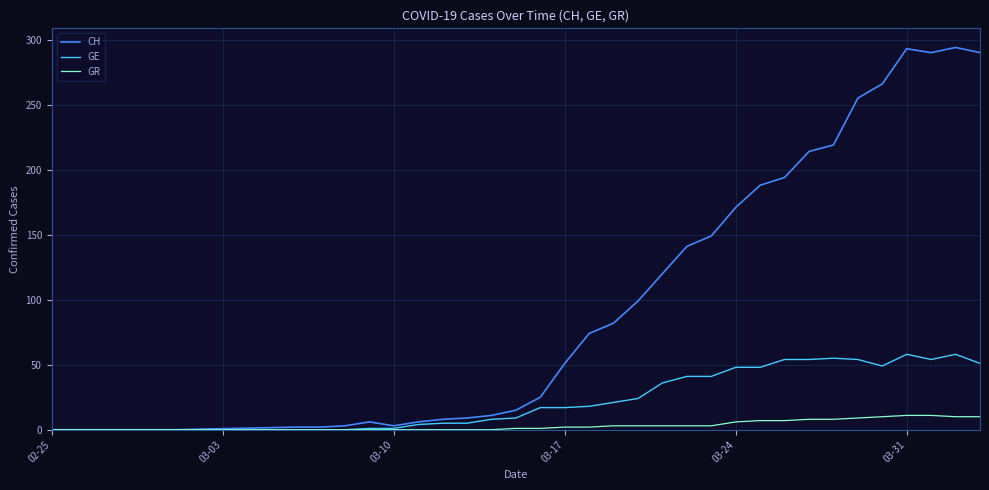

What is the maximum value shown in the chart?

294